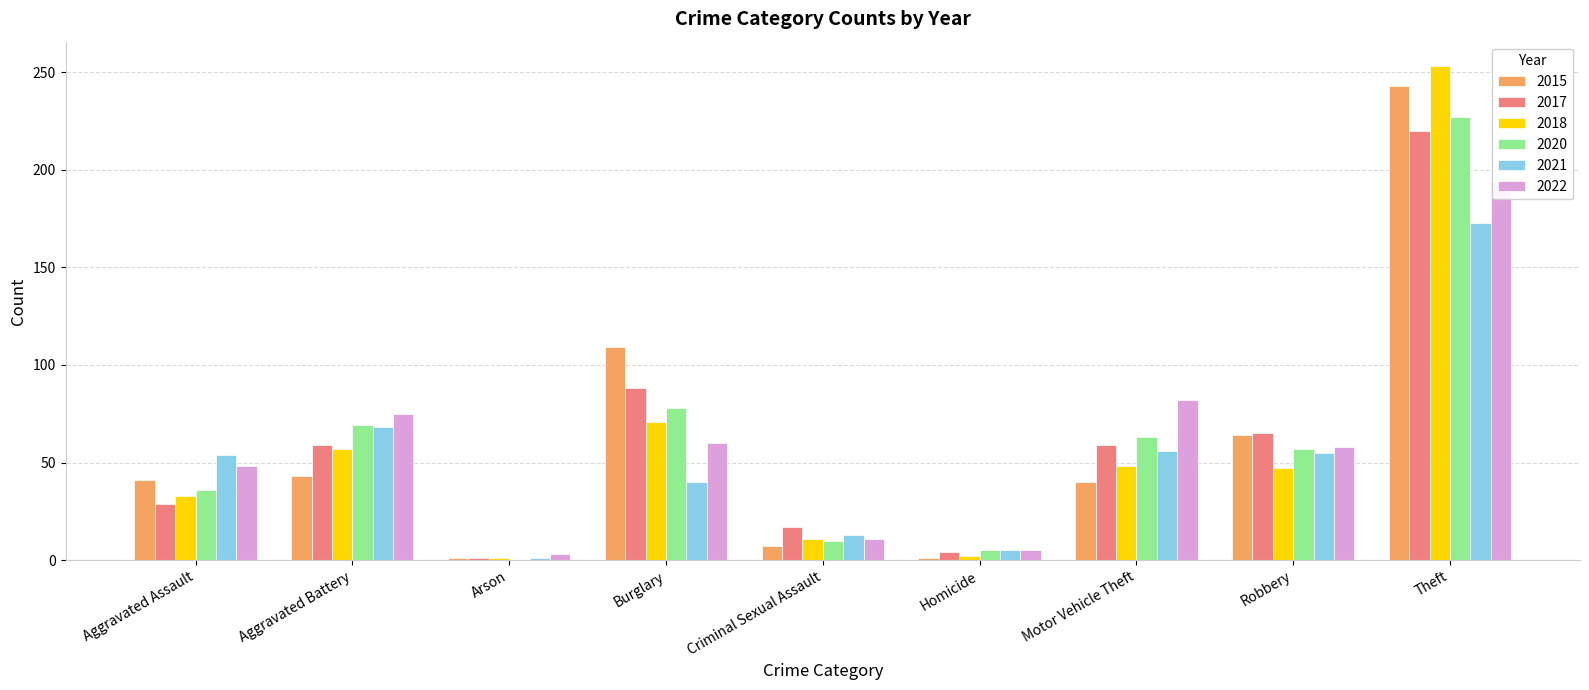

Reading left to right, transcribe all the data shown in this chart.

2015: 41	43	1	109	7	1	40	64	243
2017: 29	59	1	88	17	4	59	65	220
2018: 33	57	1	71	11	2	48	47	253
2020: 36	69	0	78	10	5	63	57	227
2021: 54	68	1	40	13	5	56	55	173
2022: 48	75	3	60	11	5	82	58	194